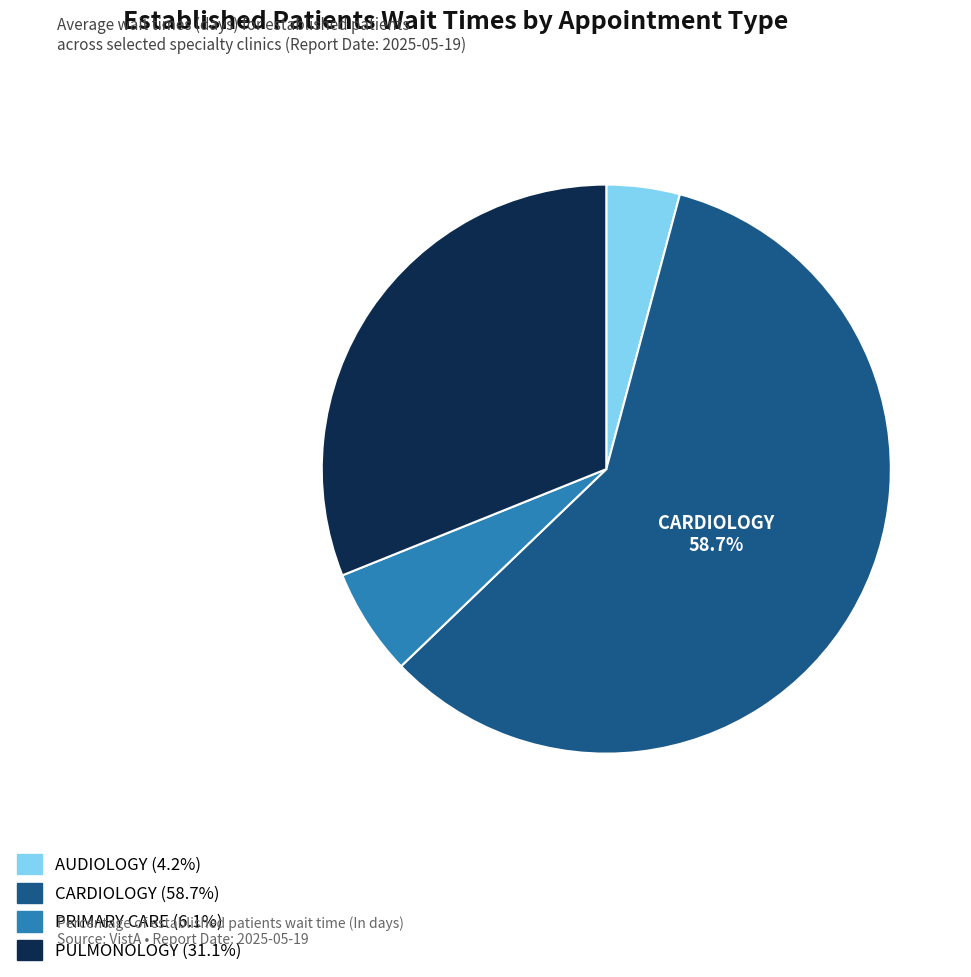

What percentage is the PULMONOLOGY slice, to the nearest percent?

31%